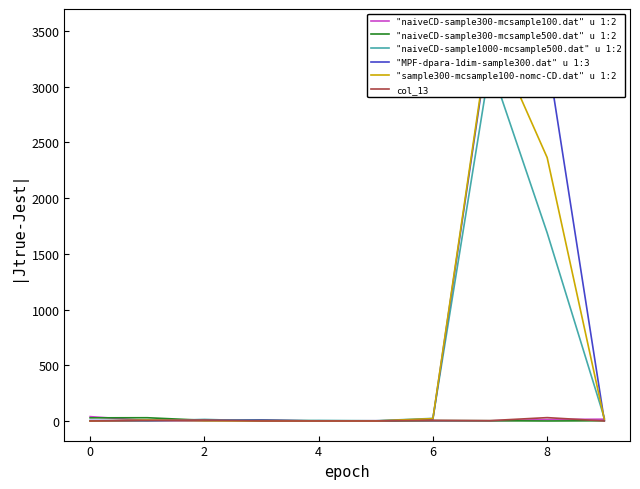

How many intersections are there between col_13 and "MPF-dpara-1dim-sample300.dat" u 1:3?

2